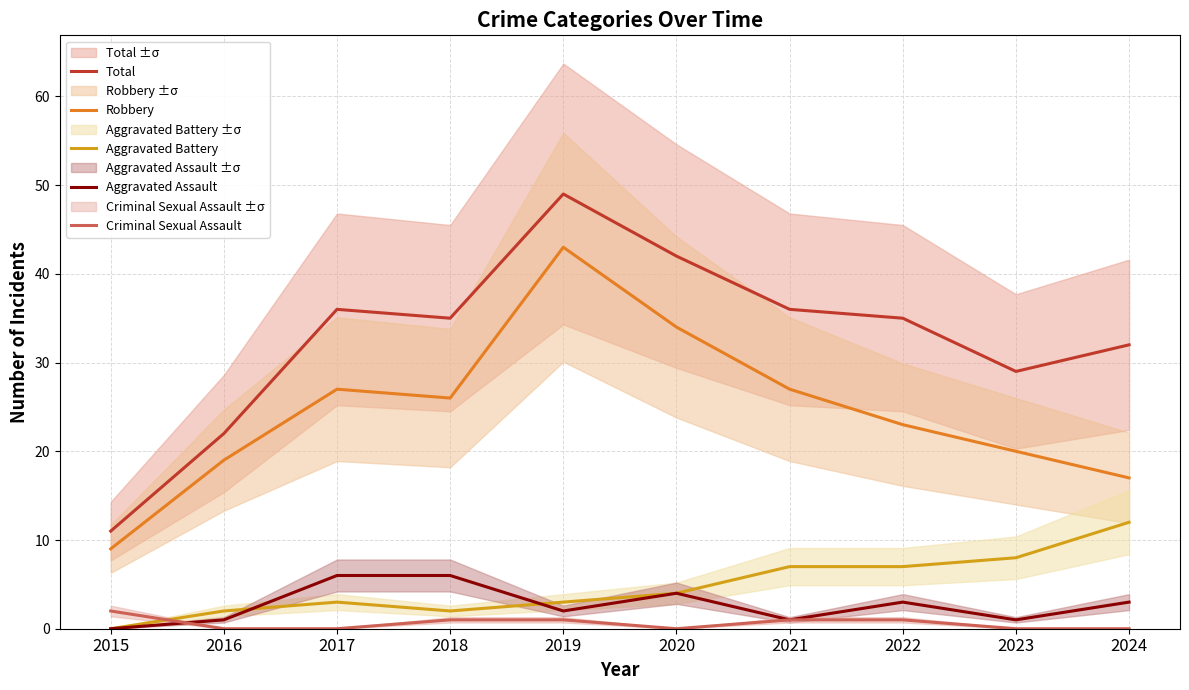

Where is the first local minimum for Criminal Sexual Assault?

2020